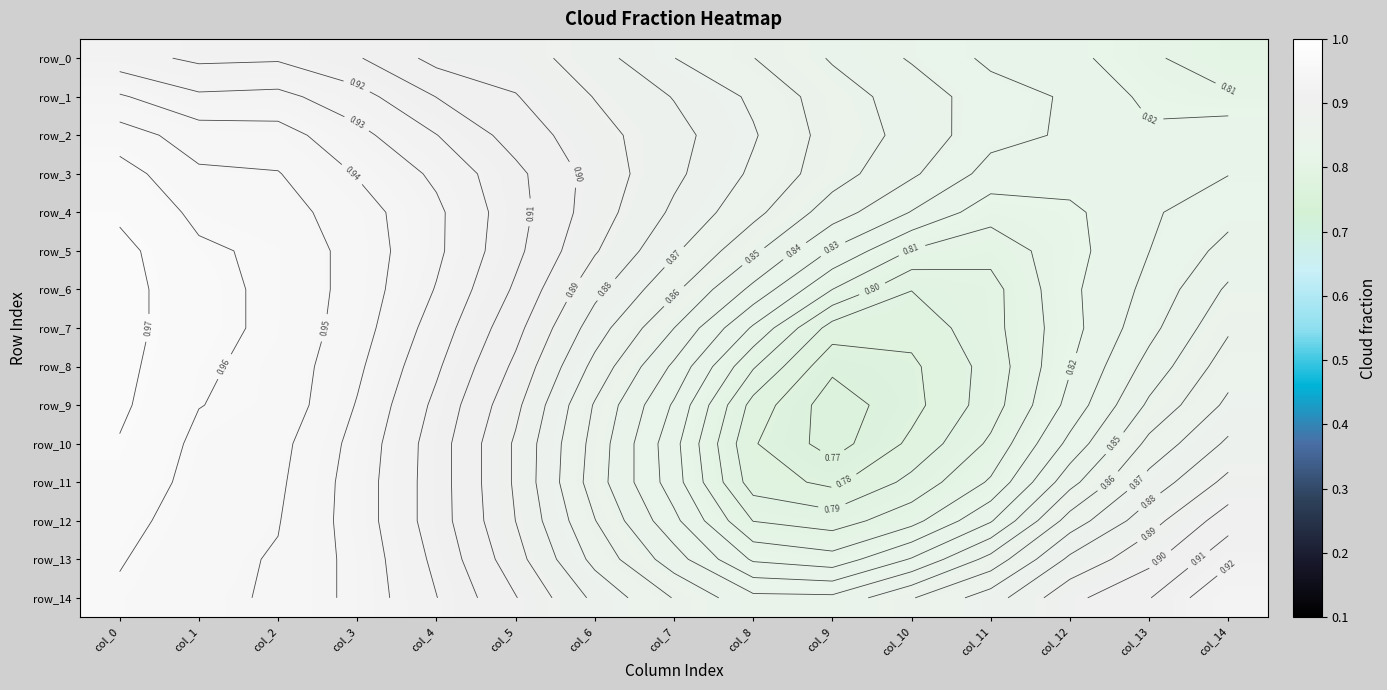

What is the difference between the maximum and second lowest values in the row_5 series?

0.2